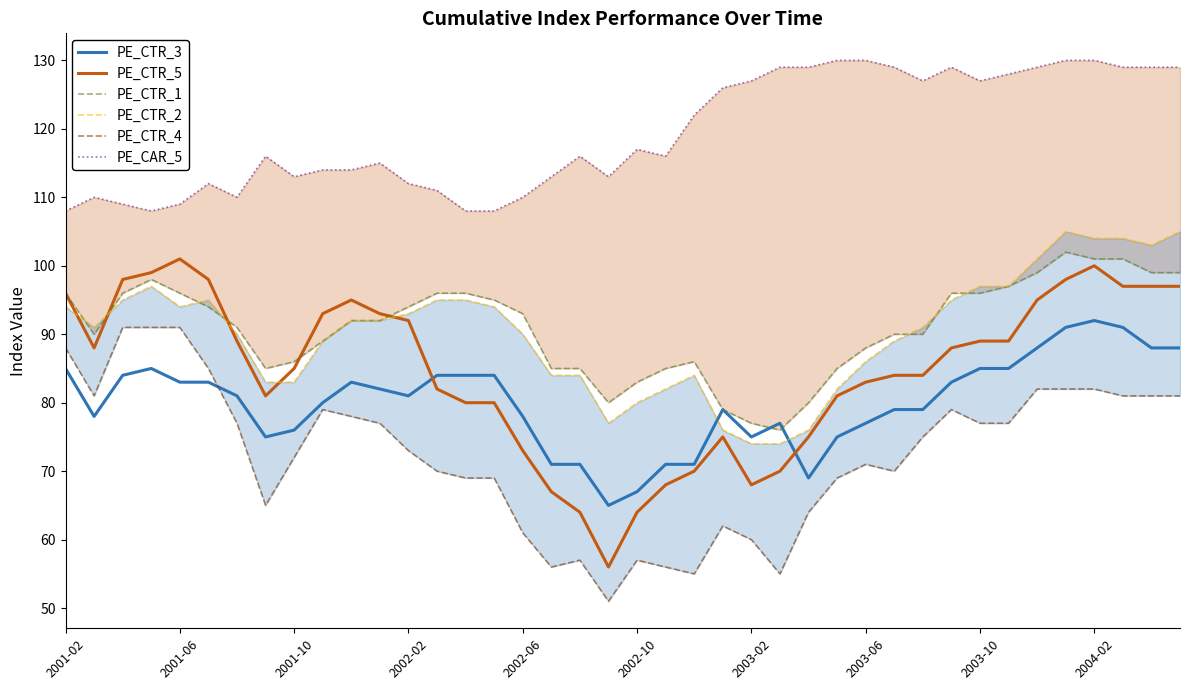

In PE_CTR_3, how many points are higher than both neighbors (excluding endpoints)?

5